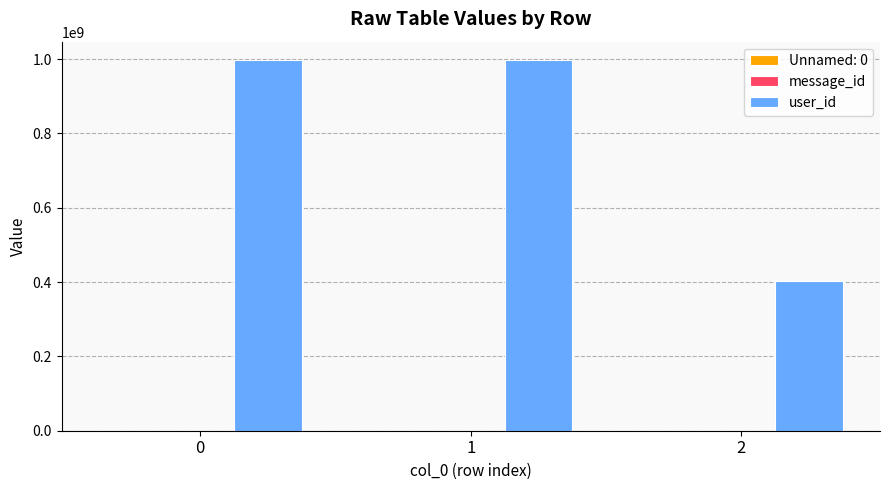

How many groups of bars are there?

3